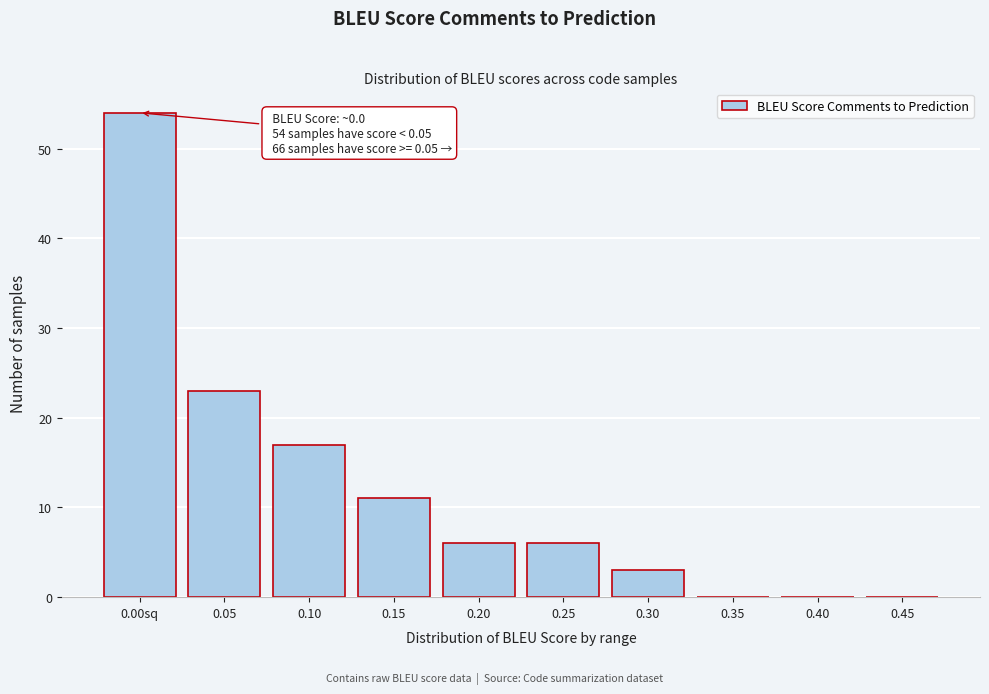

Reading left to right, transcribe all the data shown in this chart.

0.00sq=54	0.05=23	0.10=17	0.15=11	0.20=6	0.25=6	0.30=3	0.35=0	0.40=0	0.45=0